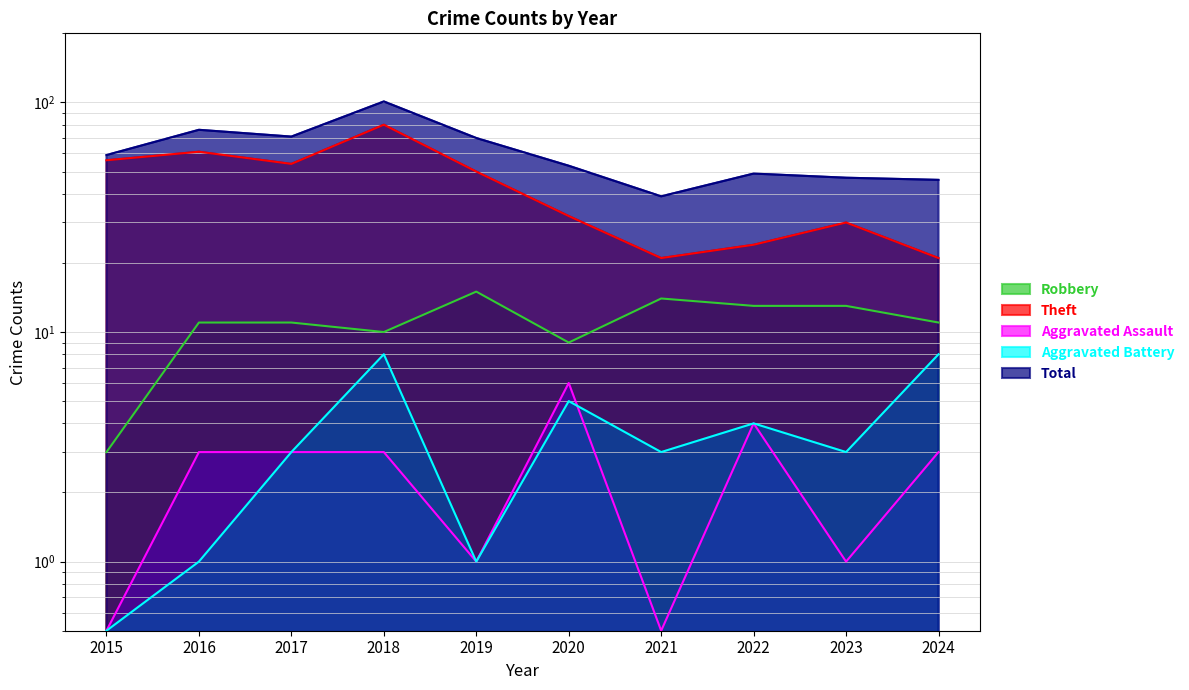

True or false: Robbery and Theft cross at least once.

False